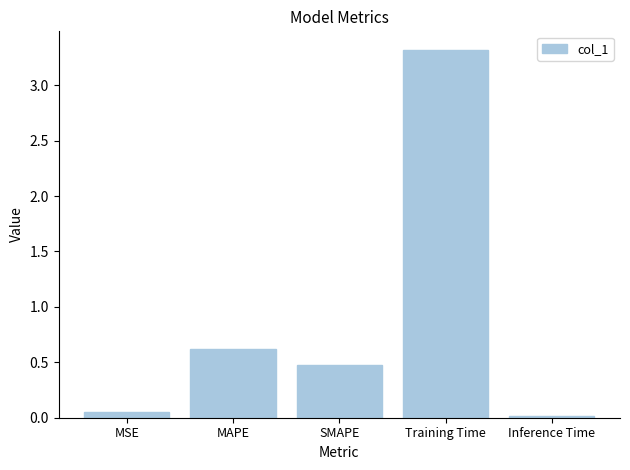

True or false: the data shows 3.3 at Training Time.

True